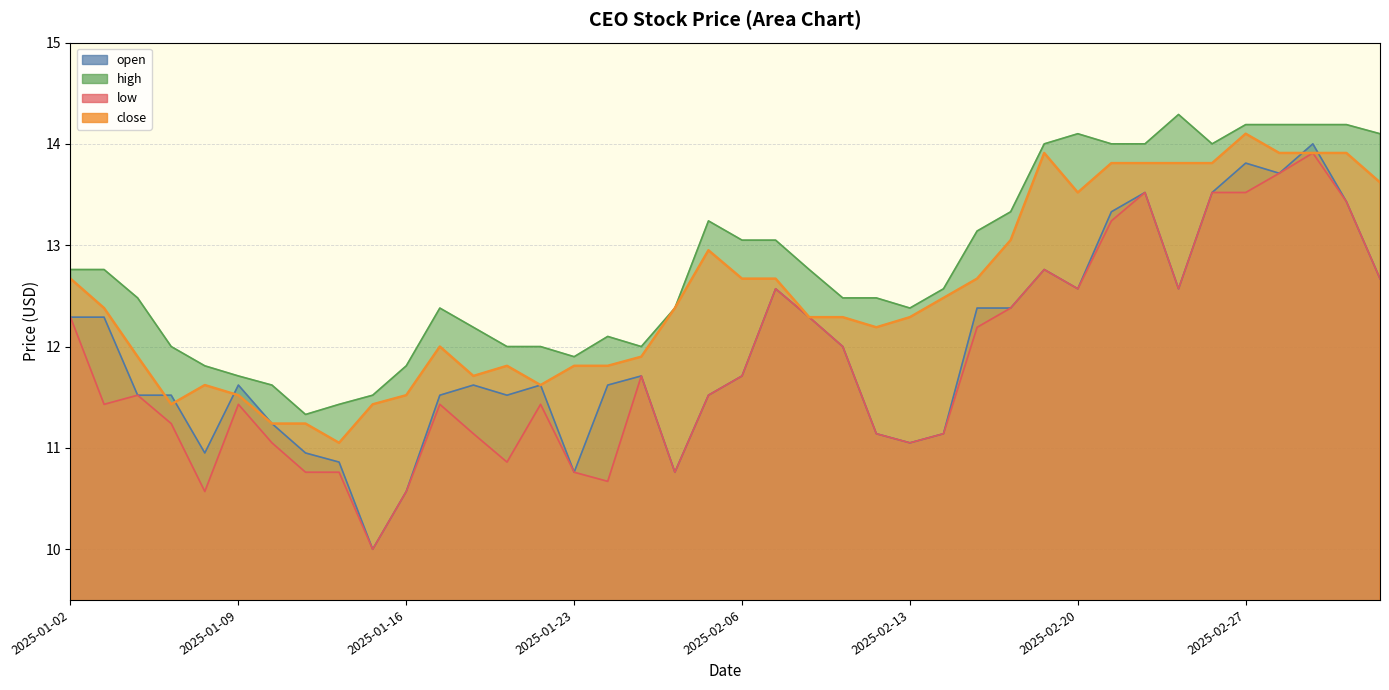

What is the label of the 6th point from the right?

2025-02-26